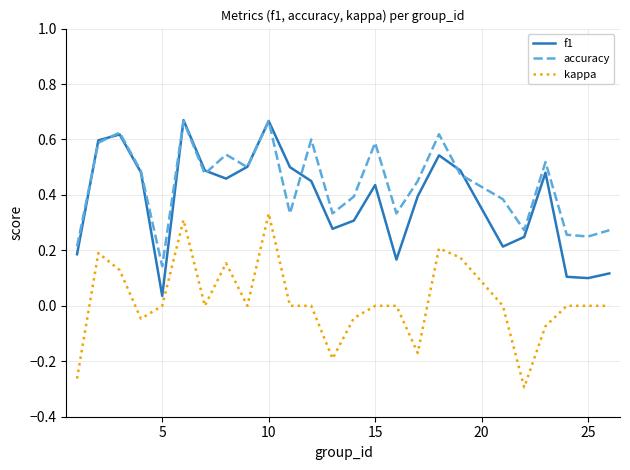

True or false: kappa and f1 intersect in this chart.

False